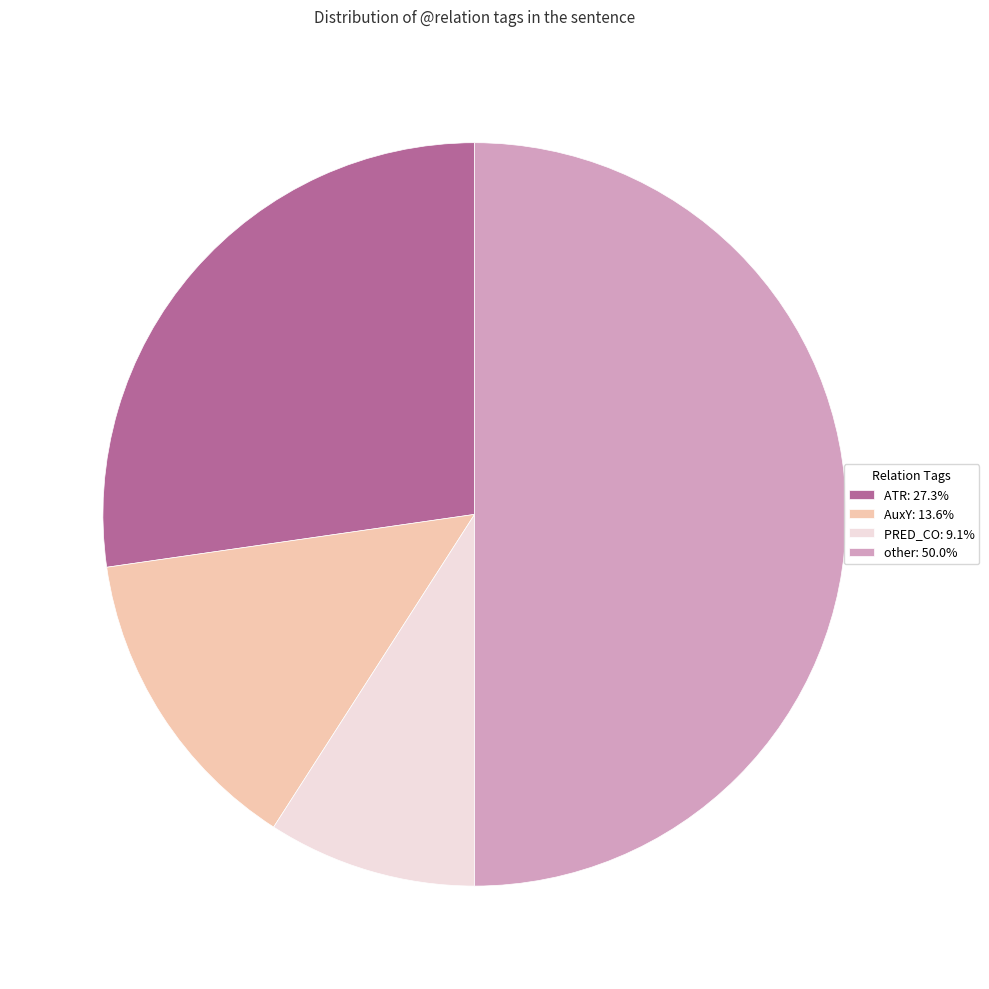

Does ATR: 27.3% represent more than half of the total?

No